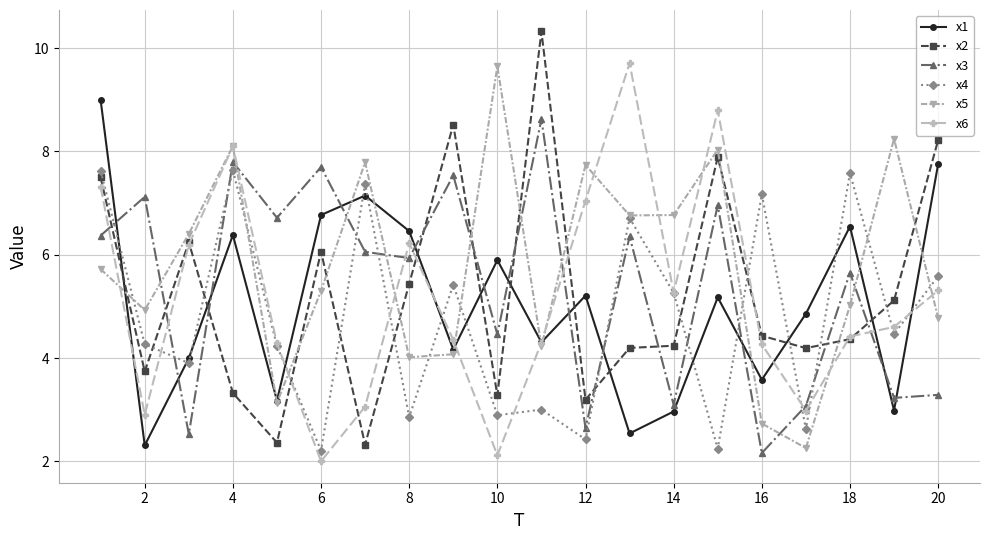

What is the sum of all x2 values?

104.9